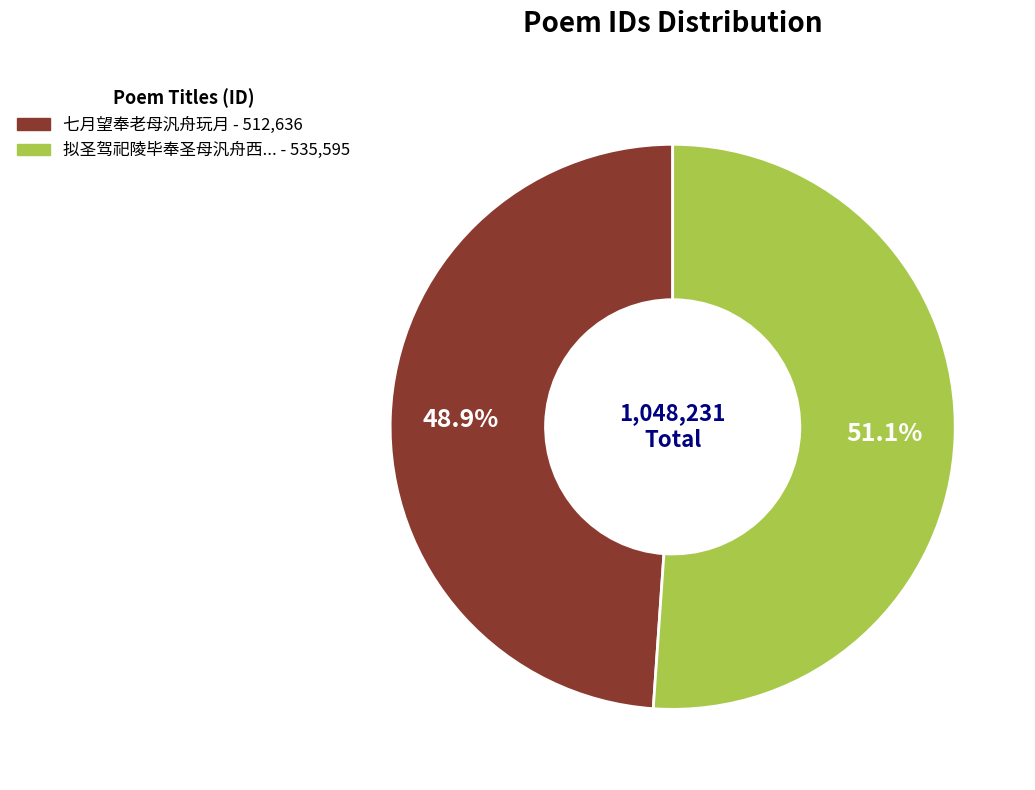

Is there any slice that represents more than half of the pie?

Yes